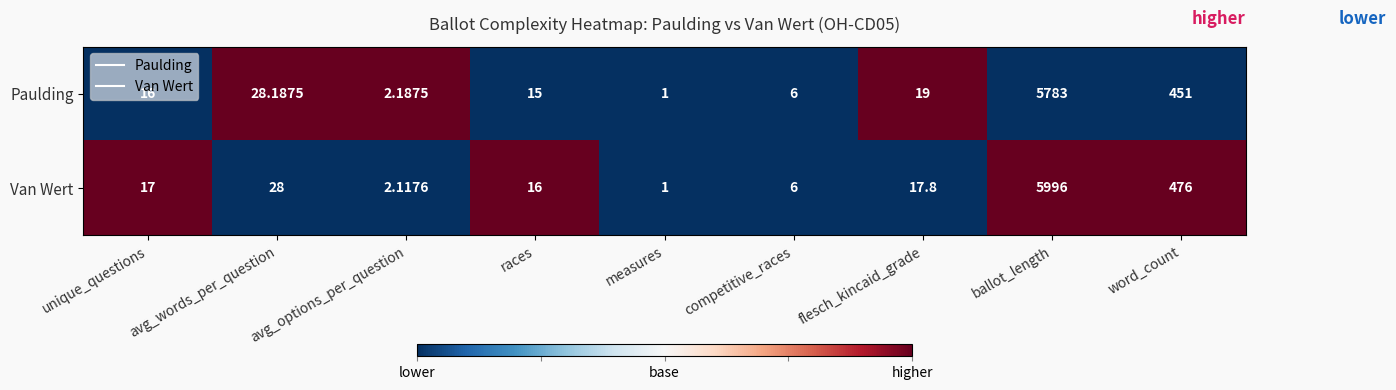

Where is Van Wert nearest to the value 2998?

word_count